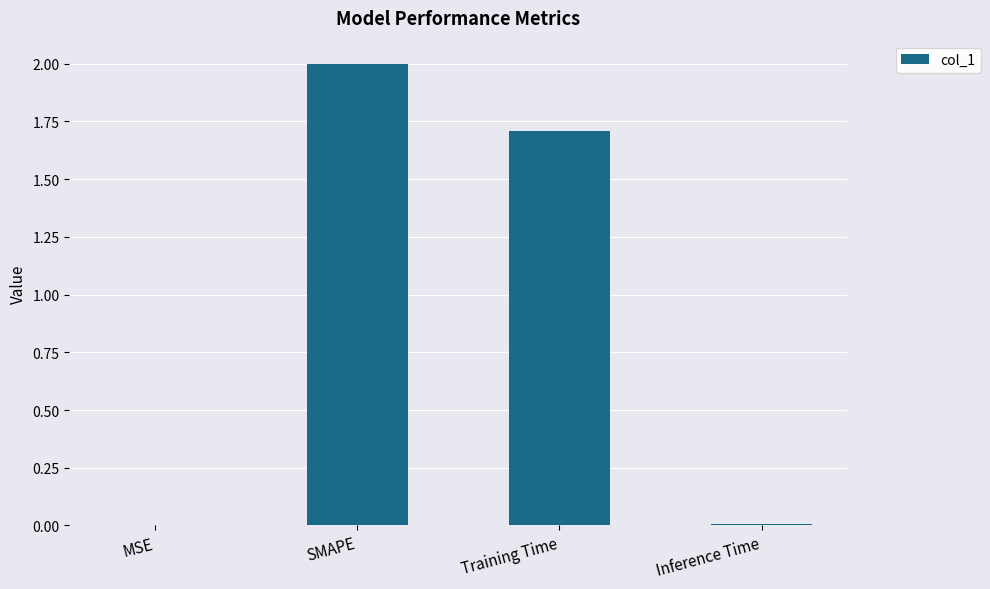

Are the bars grouped side by side (vs. stacked)?

No